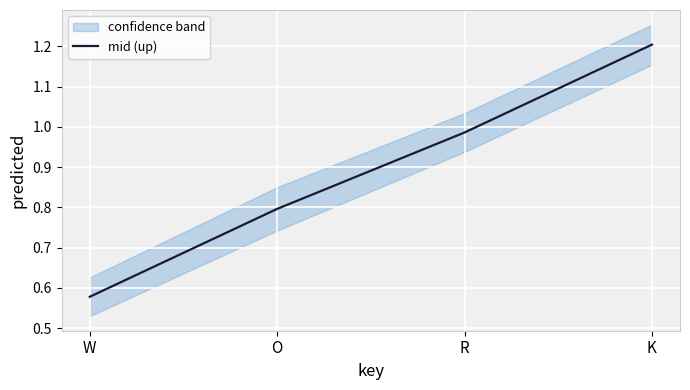

At which label is the value closest to 0?

W